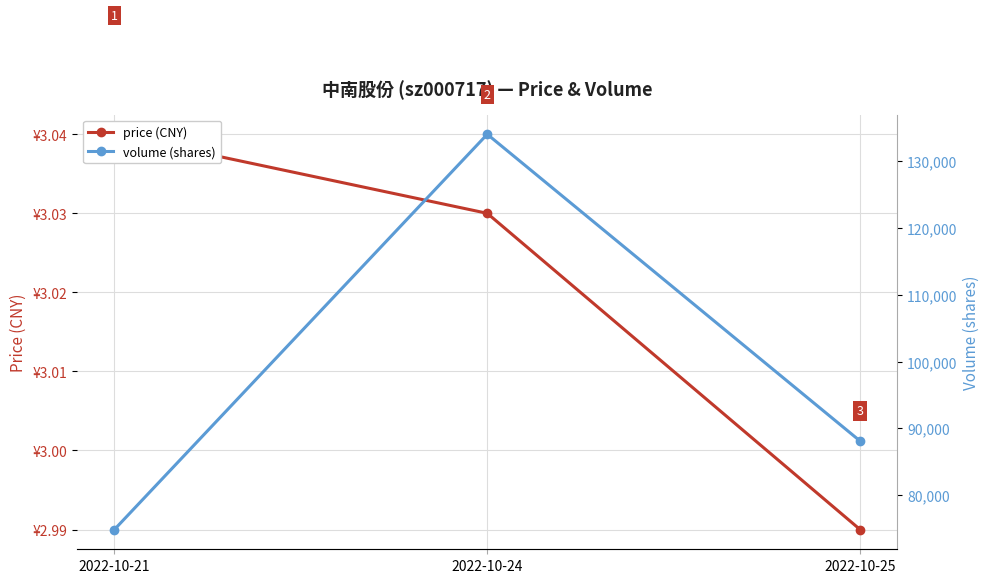

List the series in order of their overall mean, lowest first.

price, volume